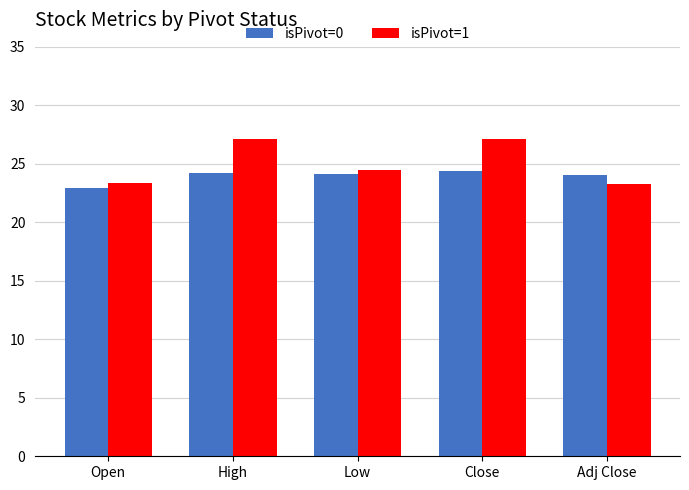

Rank the series by their average value, from lowest to highest.

isPivot=0, isPivot=1